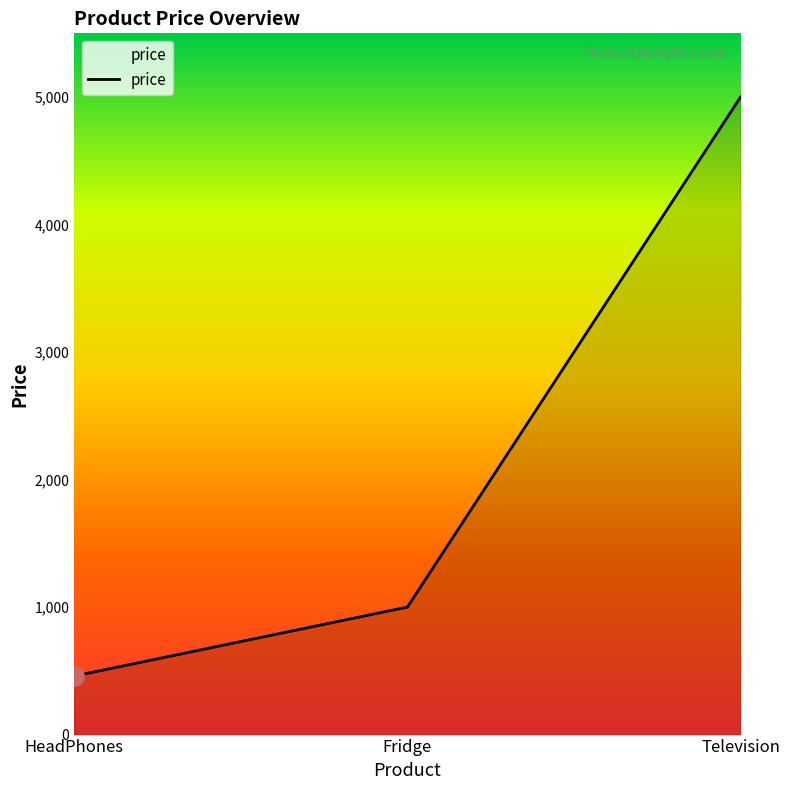

What is the sum of all values?

6459.7